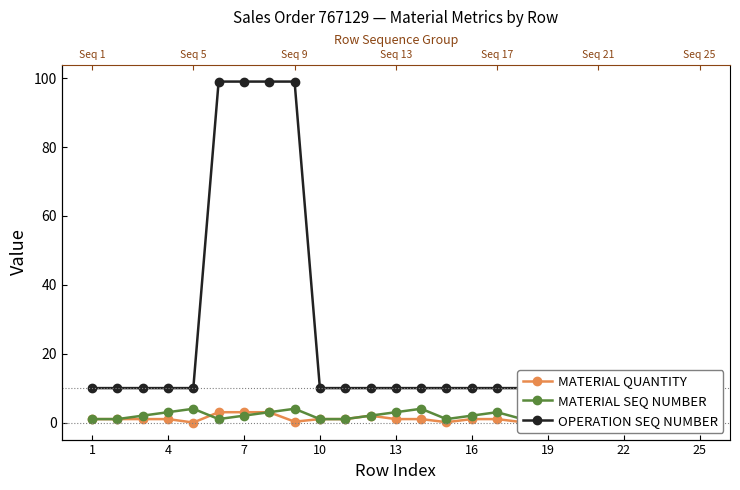

In MATERIAL SEQ NUMBER, how many points are lower than both neighbors (excluding endpoints)?

4